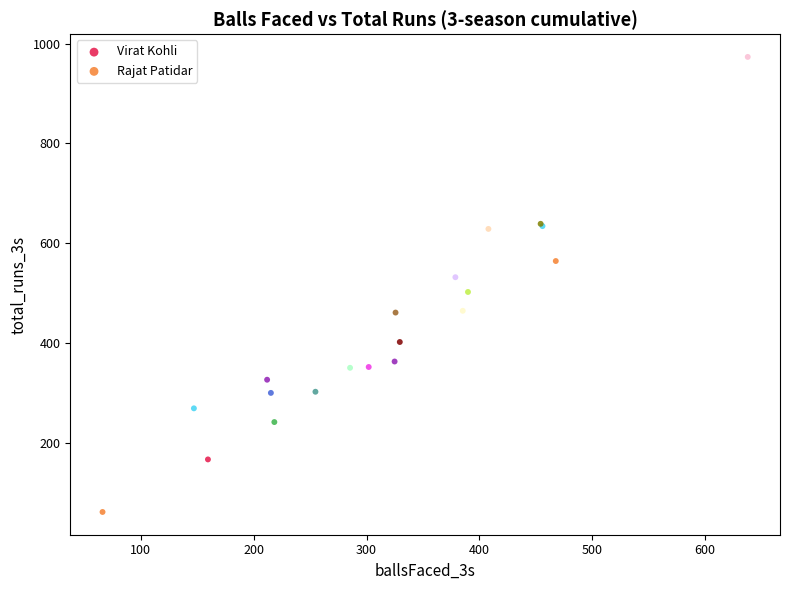

Which series has the widest spread of Y values?

Virat Kohli